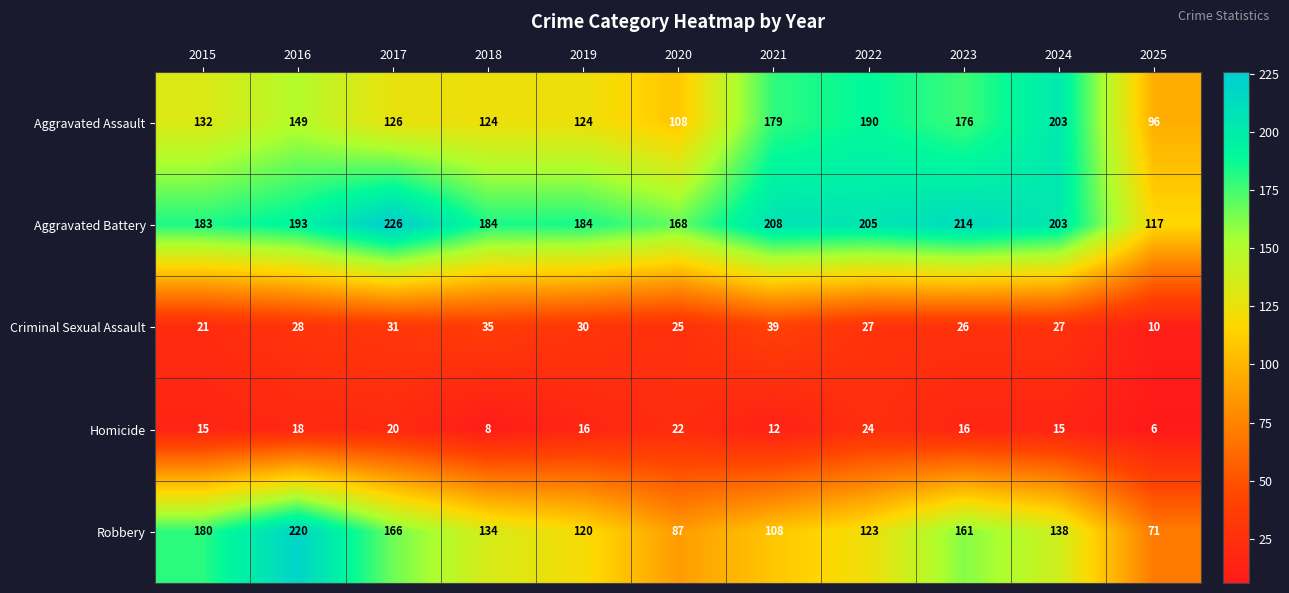

What is the minimum value shown in the chart?

6